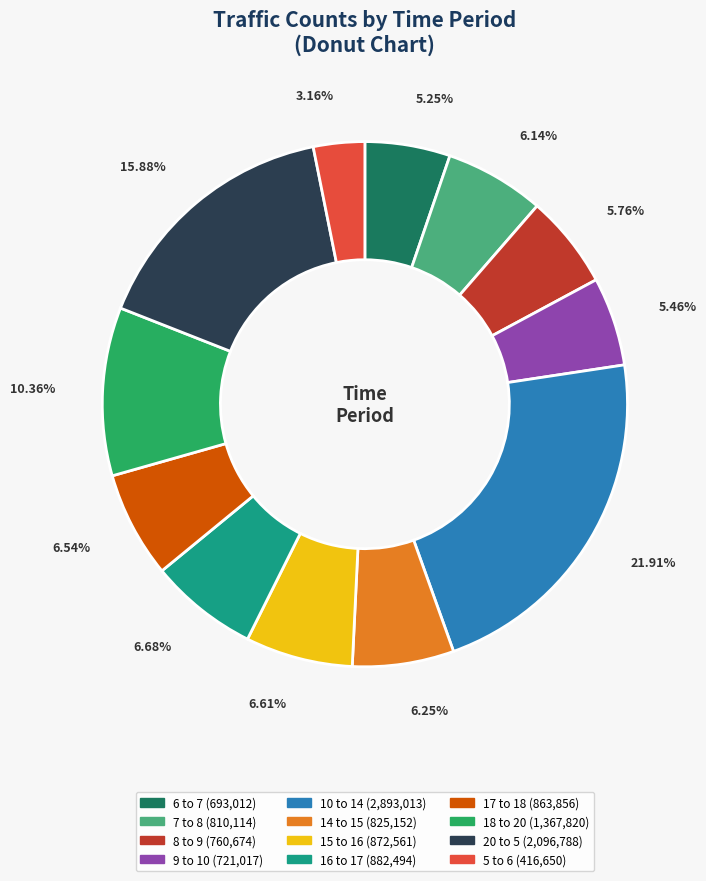

What is the largest slice in the pie chart?

10 to 14